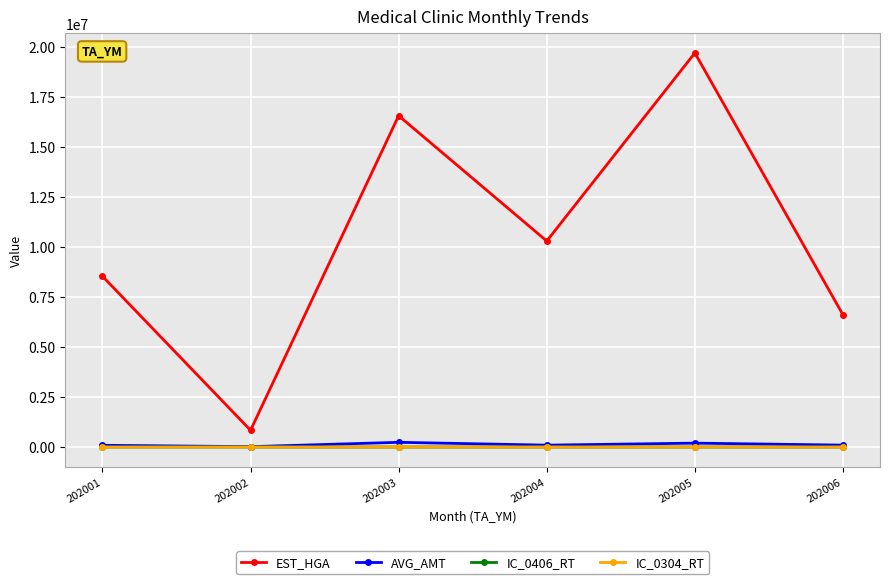

What is the value of the IC_0406_RT point at the 1st from the left?

71.3